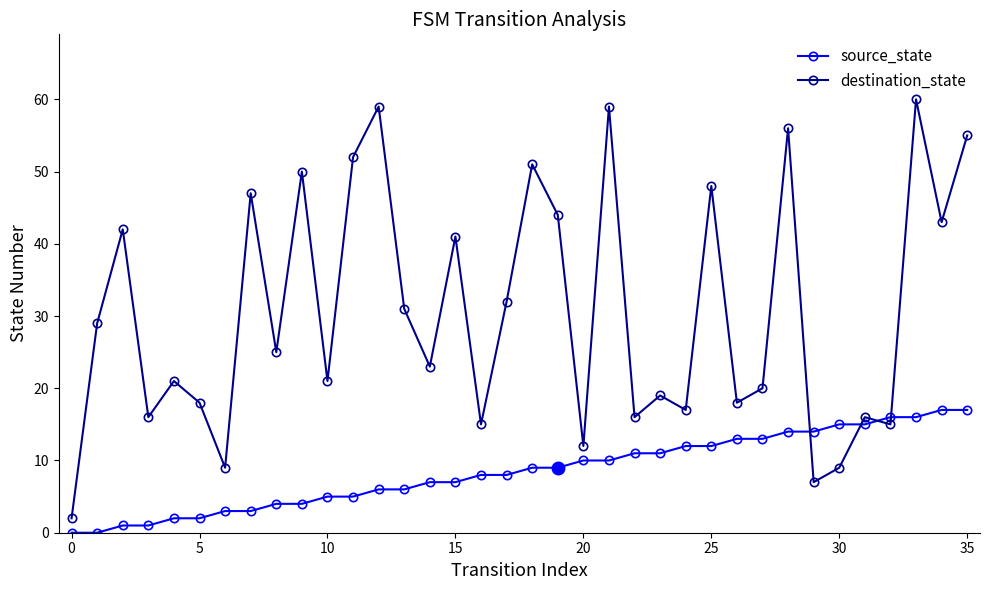

What is the sum of all destination_state values?

1098